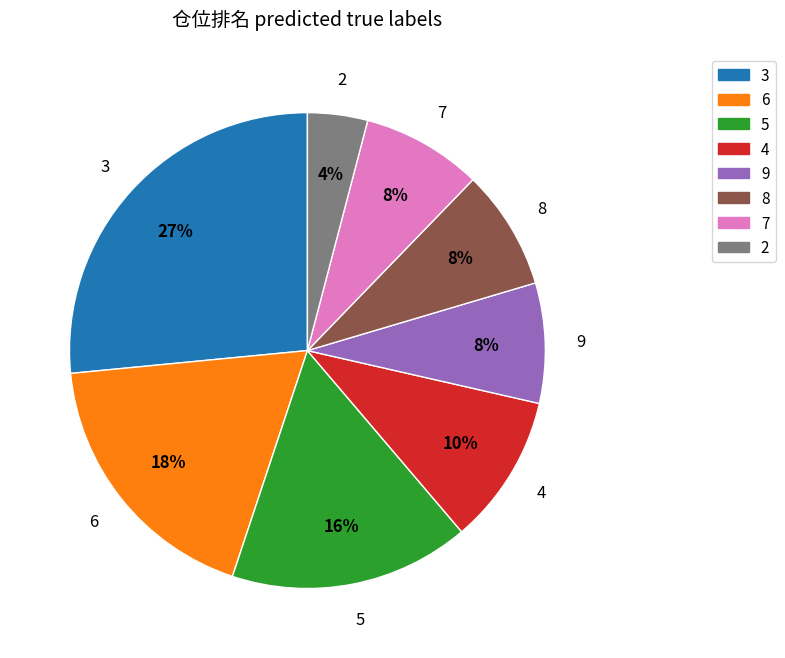

To the nearest percent, what portion does 2 represent?

4%